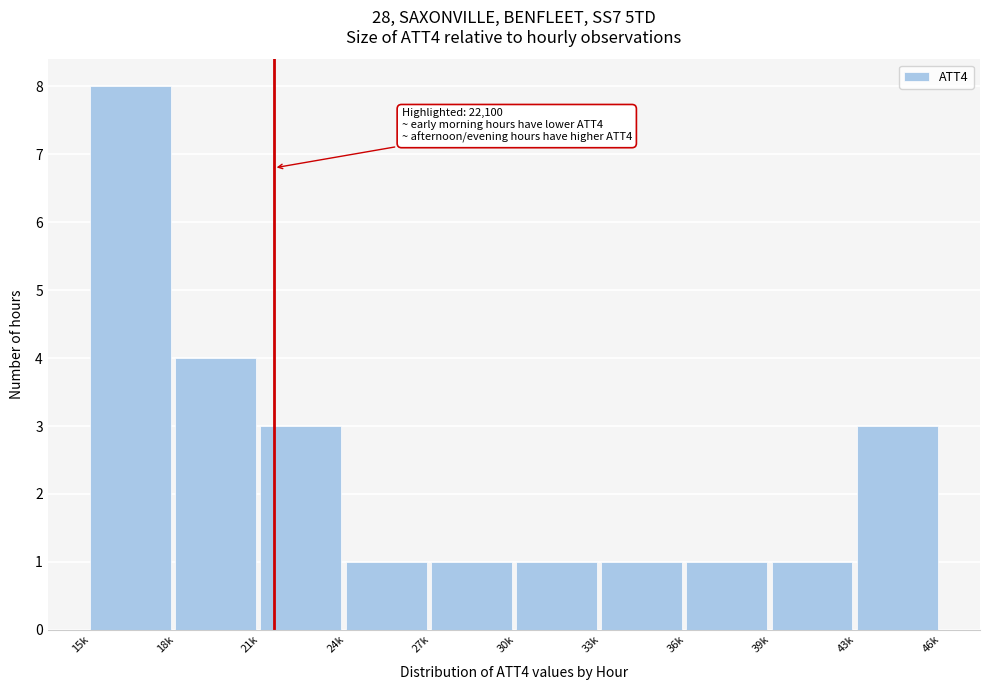

Reading right to left, transcribe all the data shown in this chart.

43k=3	39k=1	36k=1	33k=1	30k=1	27k=1	24k=1	21k=3	18k=4	15k=8